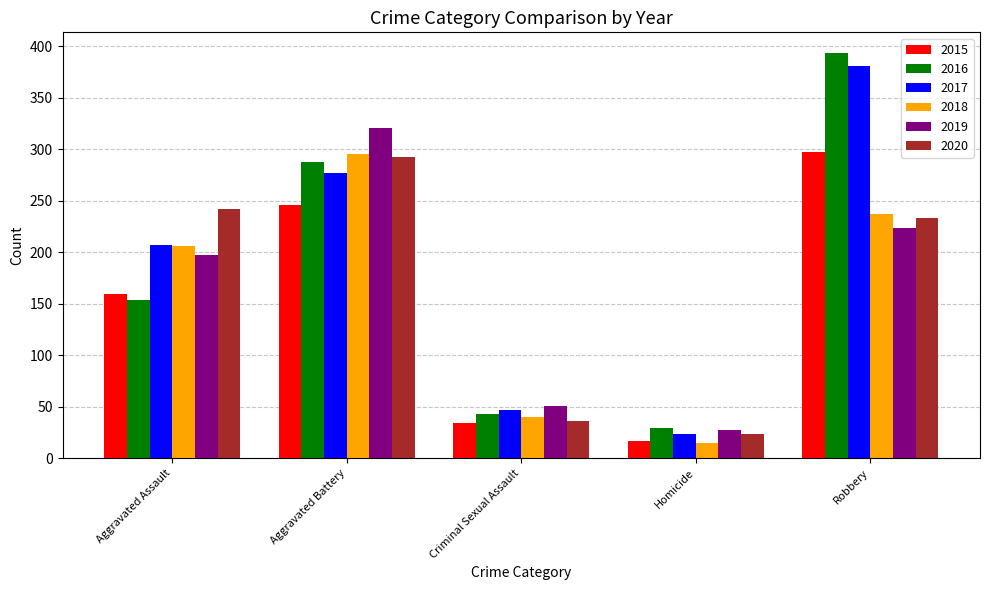

What is the total value across all series at Robbery?

1766